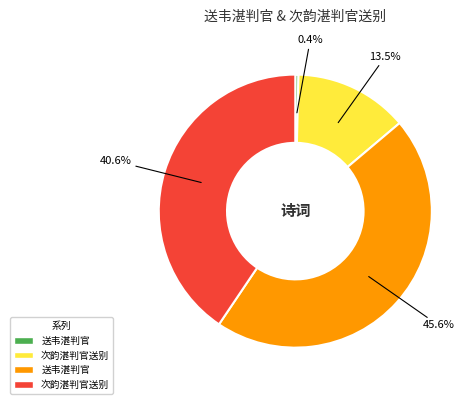

Is there a majority slice in this chart?

No